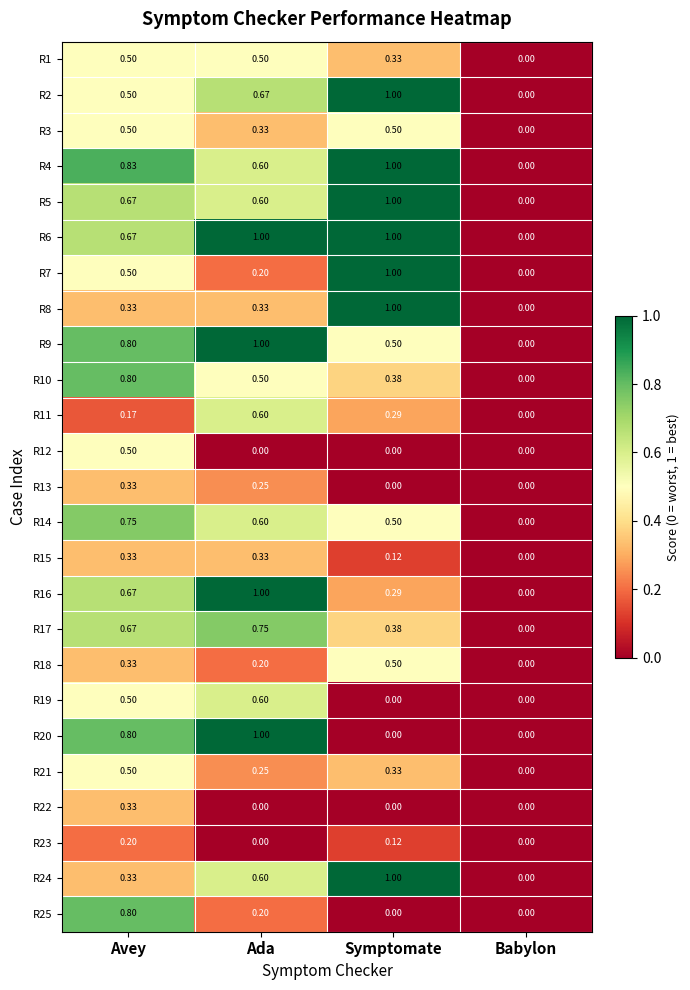

Is the value of R20 at Symptomate greater than the value of R5 at Ada?

No